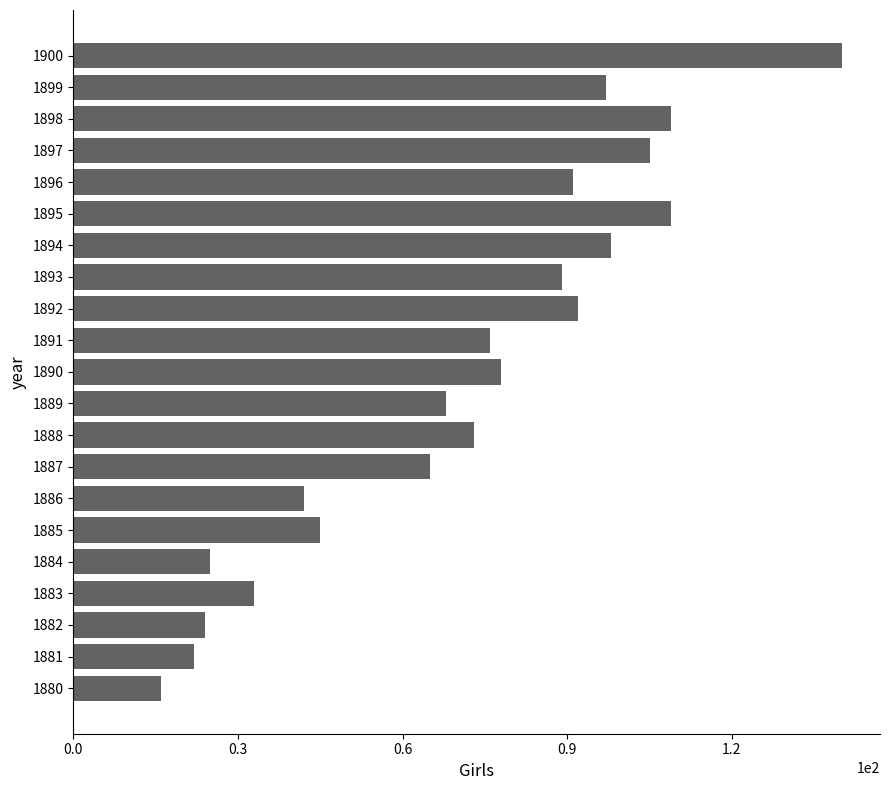

At which category does the chart reach its peak across all series?

1900